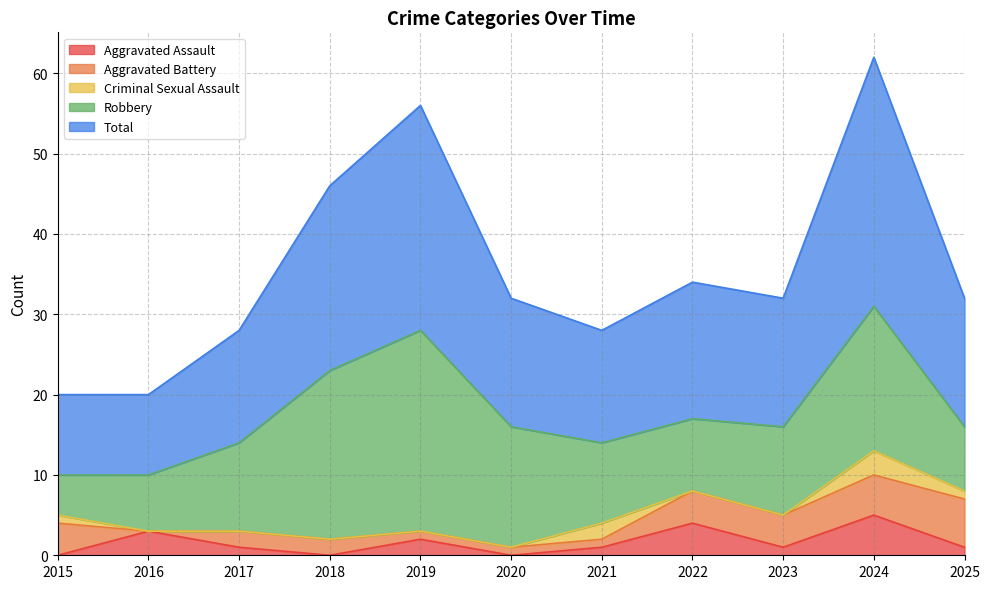

How many lines are shown in the chart?

5